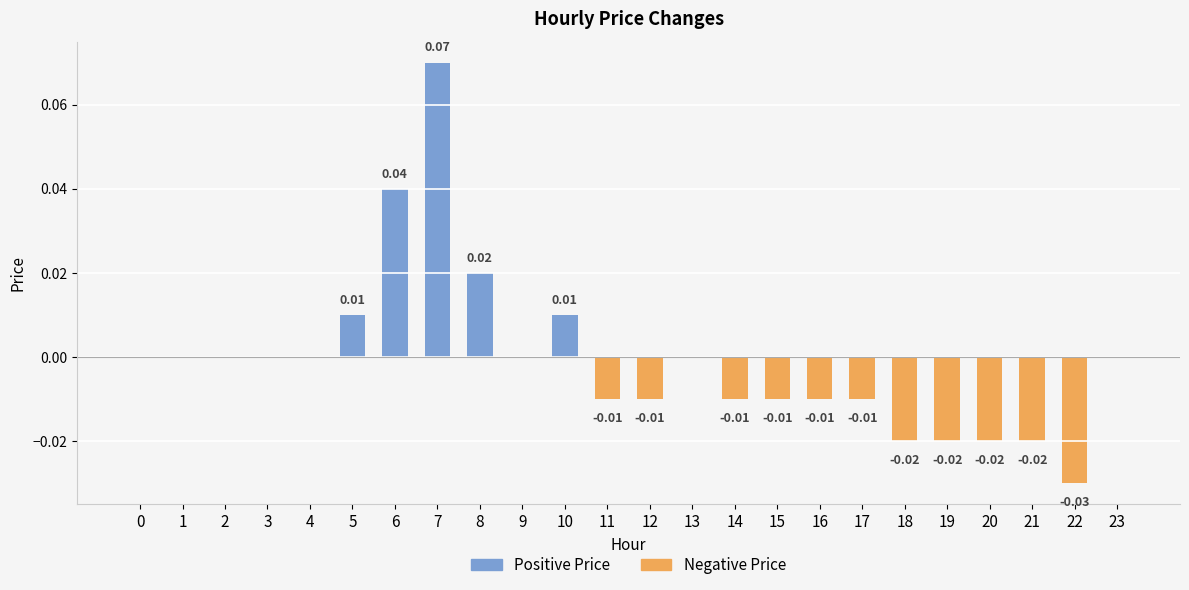

Rank the categories by value from highest to lowest.

7, 6, 8, 5, 10, 0, 1, 2, 3, 4, 9, 13, 23, 11, 12, 14, 15, 16, 17, 18, 19, 20, 21, 22